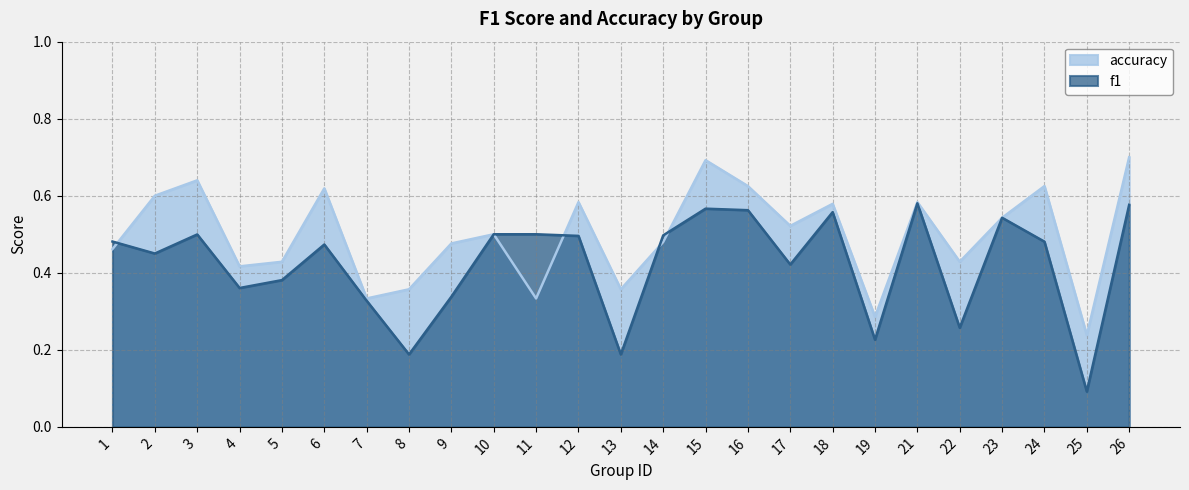

List the series in order of their overall mean, highest first.

accuracy, f1